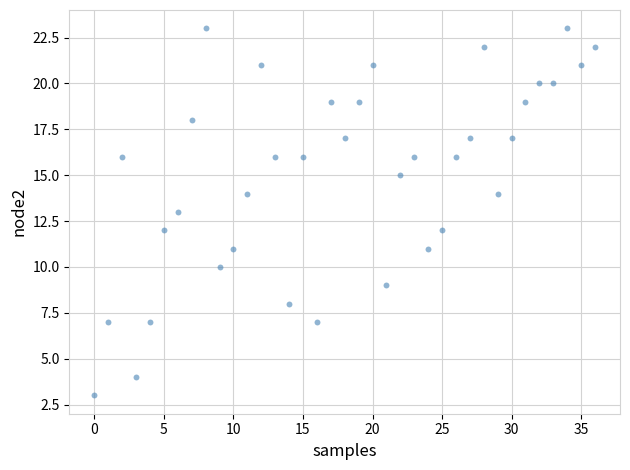

What is the range of Y values (max minus min)?

20